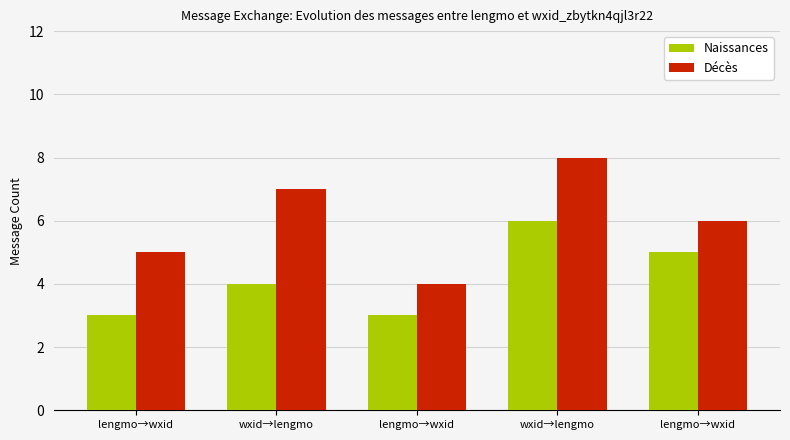

Is it true that Décès equals 6 at lengmo→wxid?

True